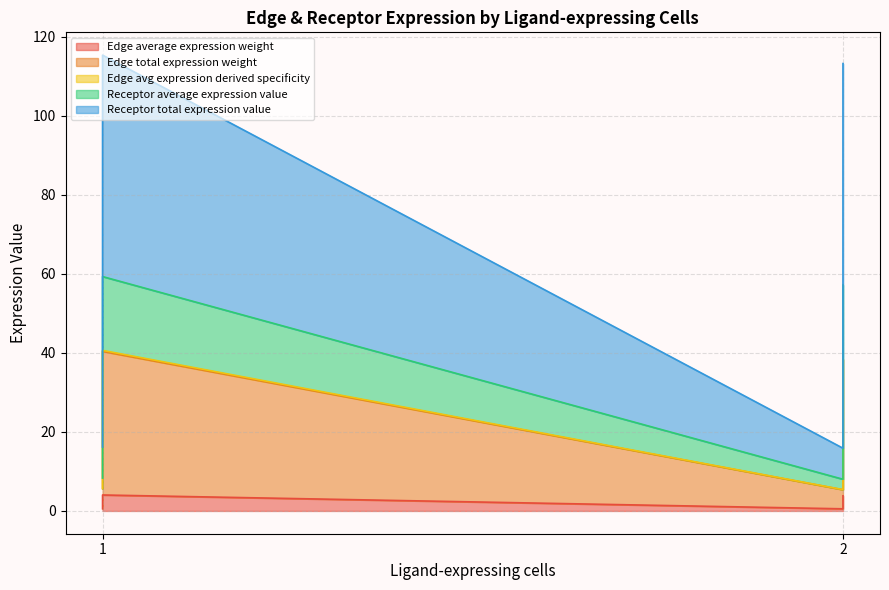

True or false: Edge total expression weight and Receptor average expression value intersect in this chart.

False